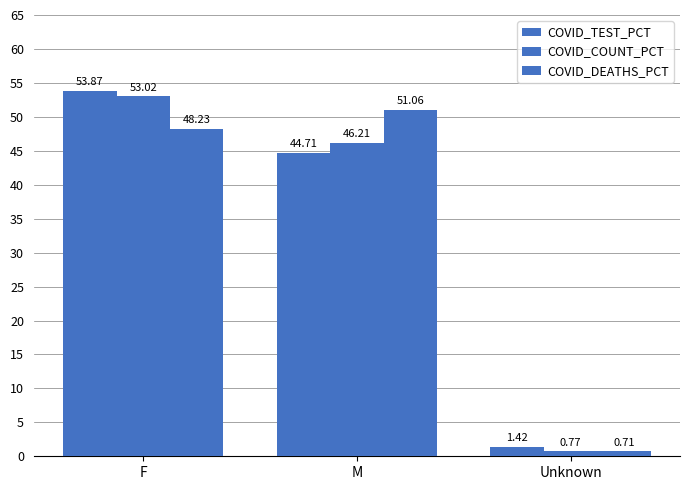

How many bars are there in each group?

3